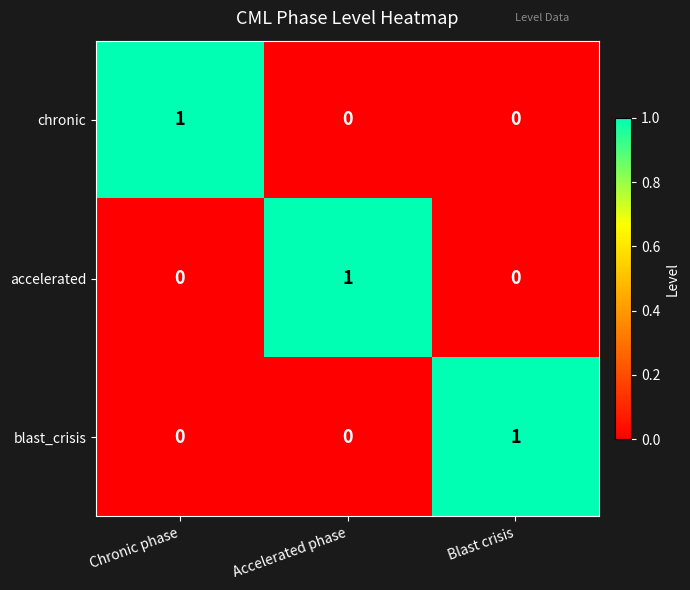

Reading left to right, transcribe all the data shown in this chart.

chronic: Chronic phase=1	Accelerated phase=0	Blast crisis=0
accelerated: Chronic phase=0	Accelerated phase=1	Blast crisis=0
blast_crisis: Chronic phase=0	Accelerated phase=0	Blast crisis=1